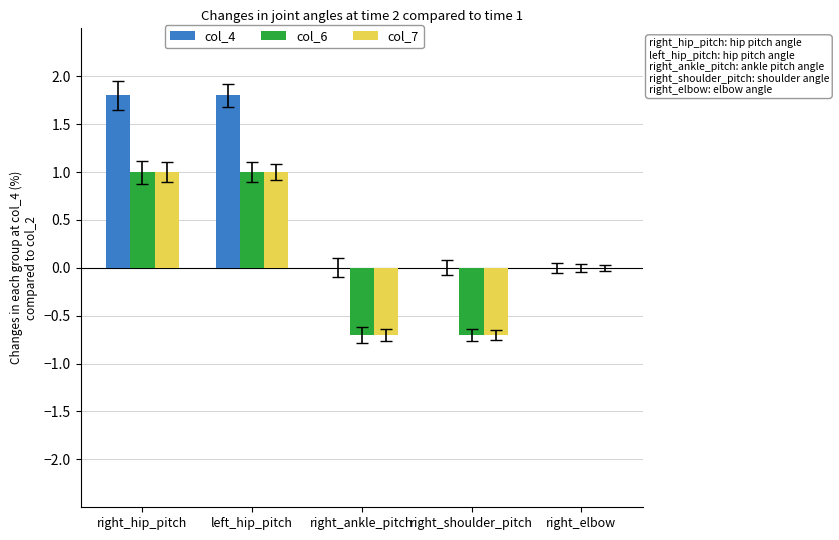

What are all the series names shown in the legend?

col_4, col_6, col_7